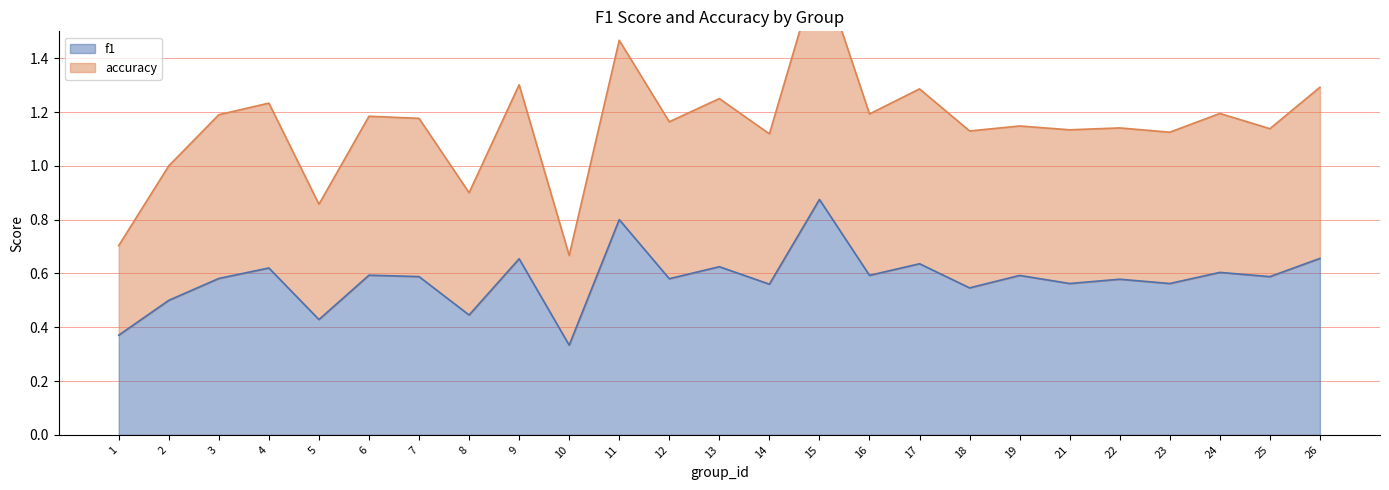

Between 14 and 19, which series saw the biggest shift?

f1